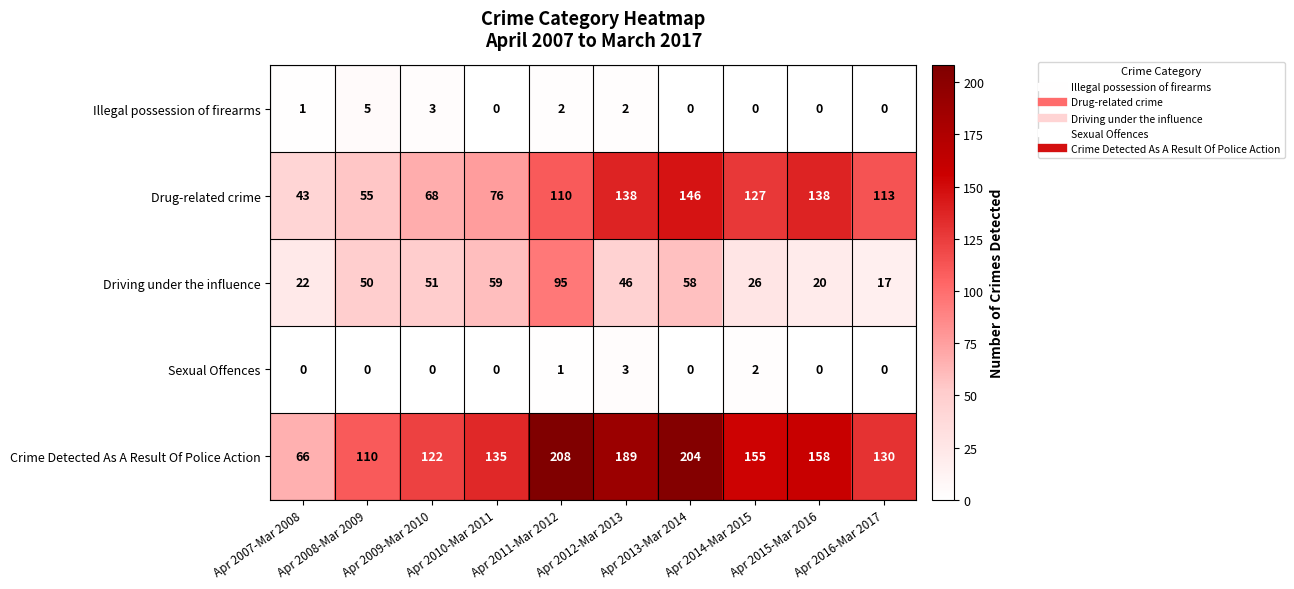

What is the sum of all Sexual Offences values?

6